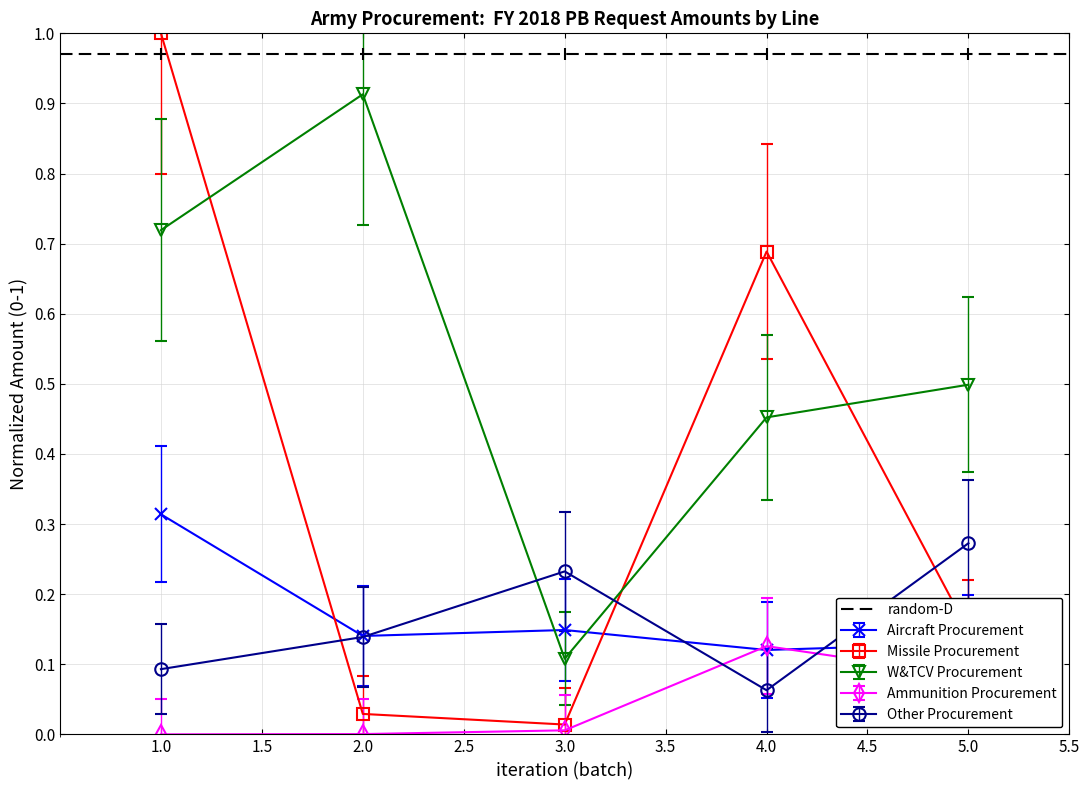

Does the chart display data point markers on the line(s)?

Yes